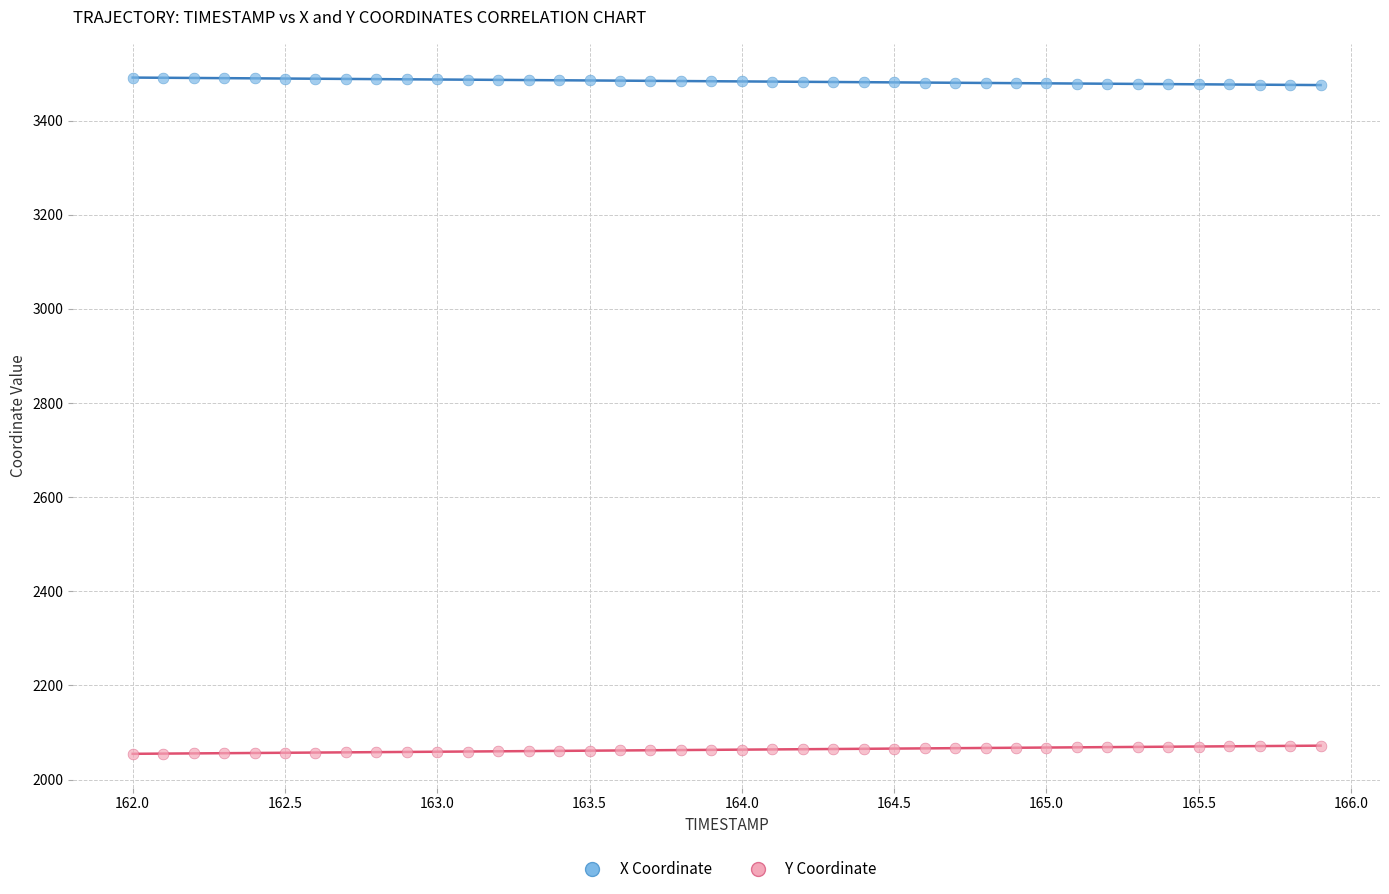

Across all data points, what is the range of Y values (max minus min)?

1436.8